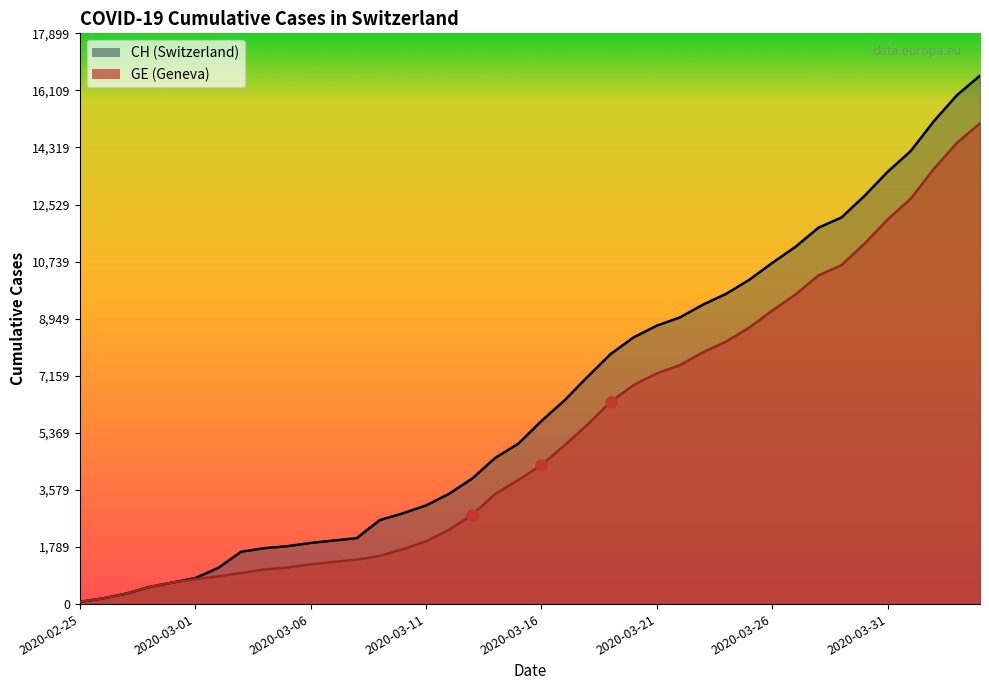

Where does the CH series first go above 5741?

2020-03-17